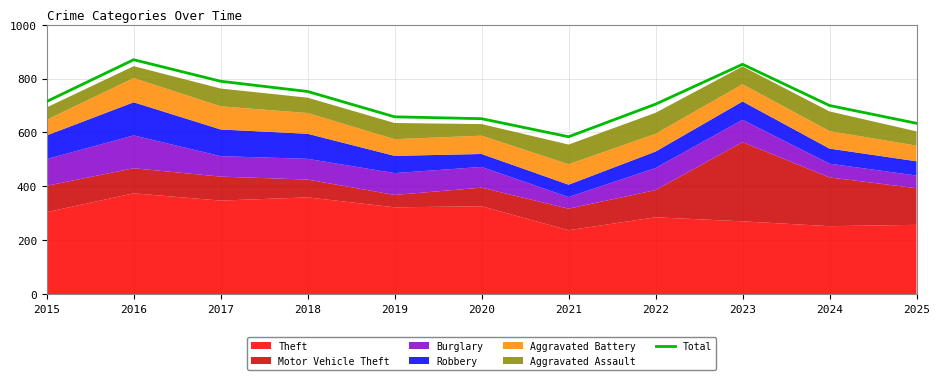

What is the sum of all values?

7912